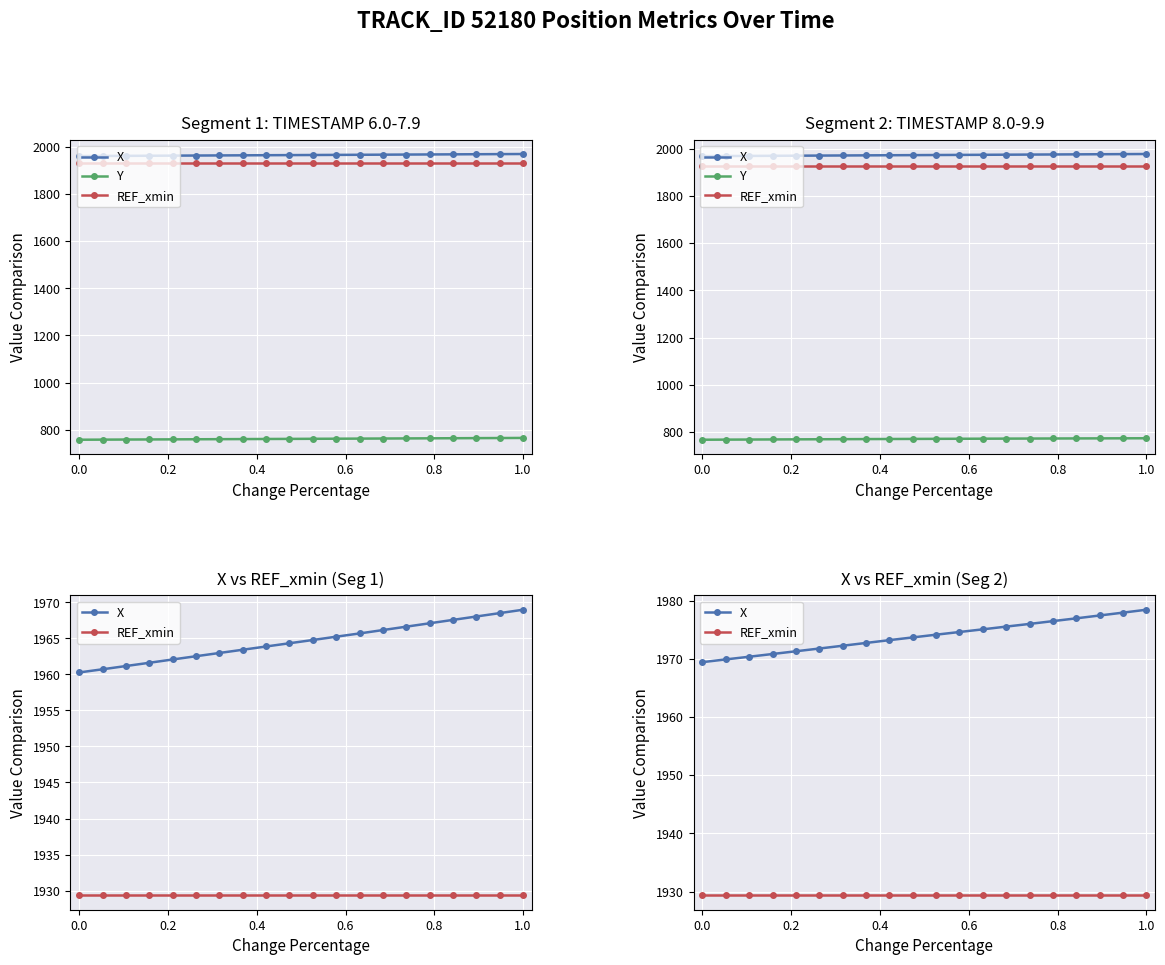

What are all the series names shown in the legend?

X, Y, REF_xmin